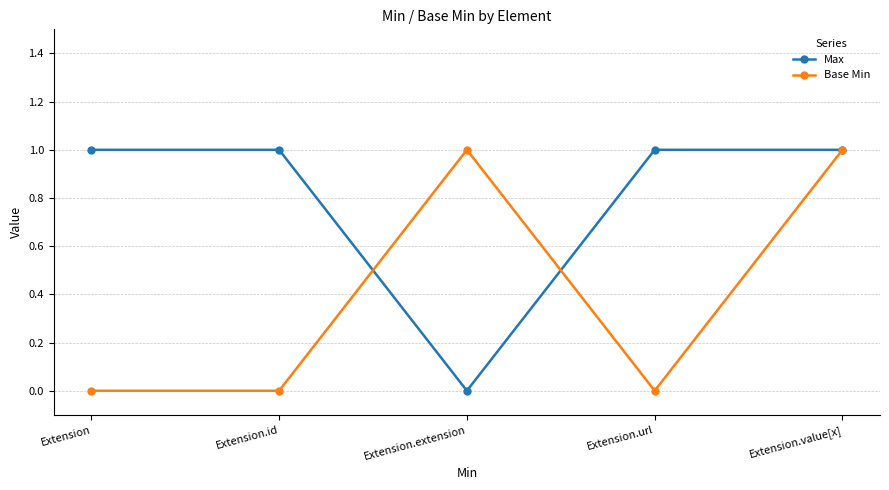

At how many categories does at least one series exceed 0?

5